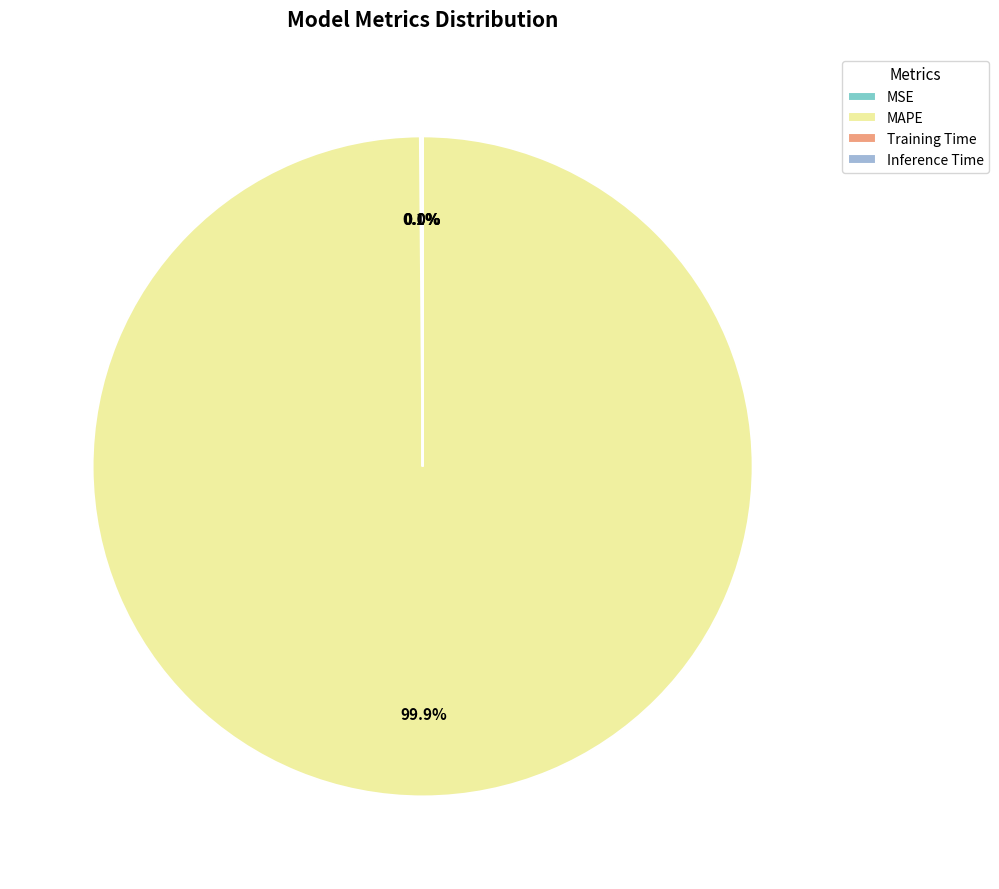

True or false: MAPE accounts for 100% of the total.

True